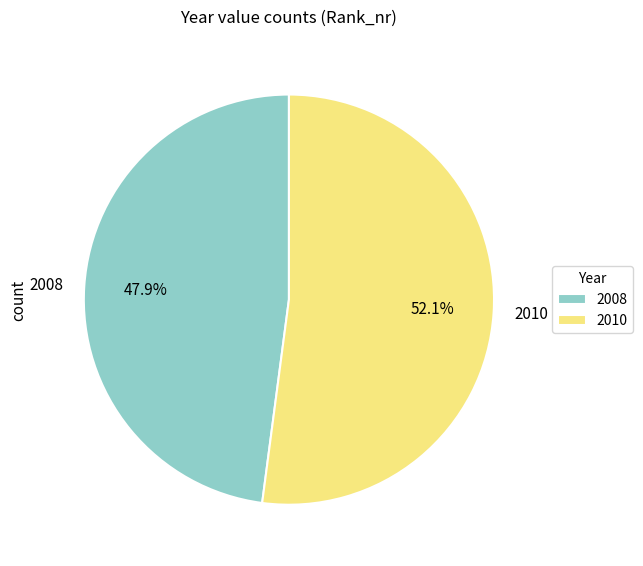

What percentage is the 2008 slice, to the nearest percent?

48%